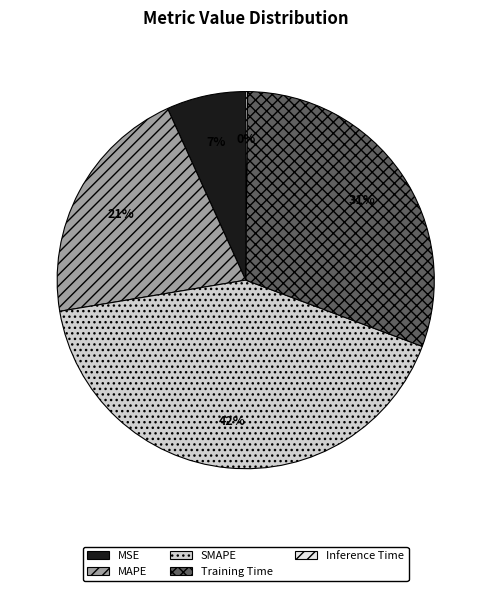

Which has a higher value, Training Time or SMAPE?

SMAPE